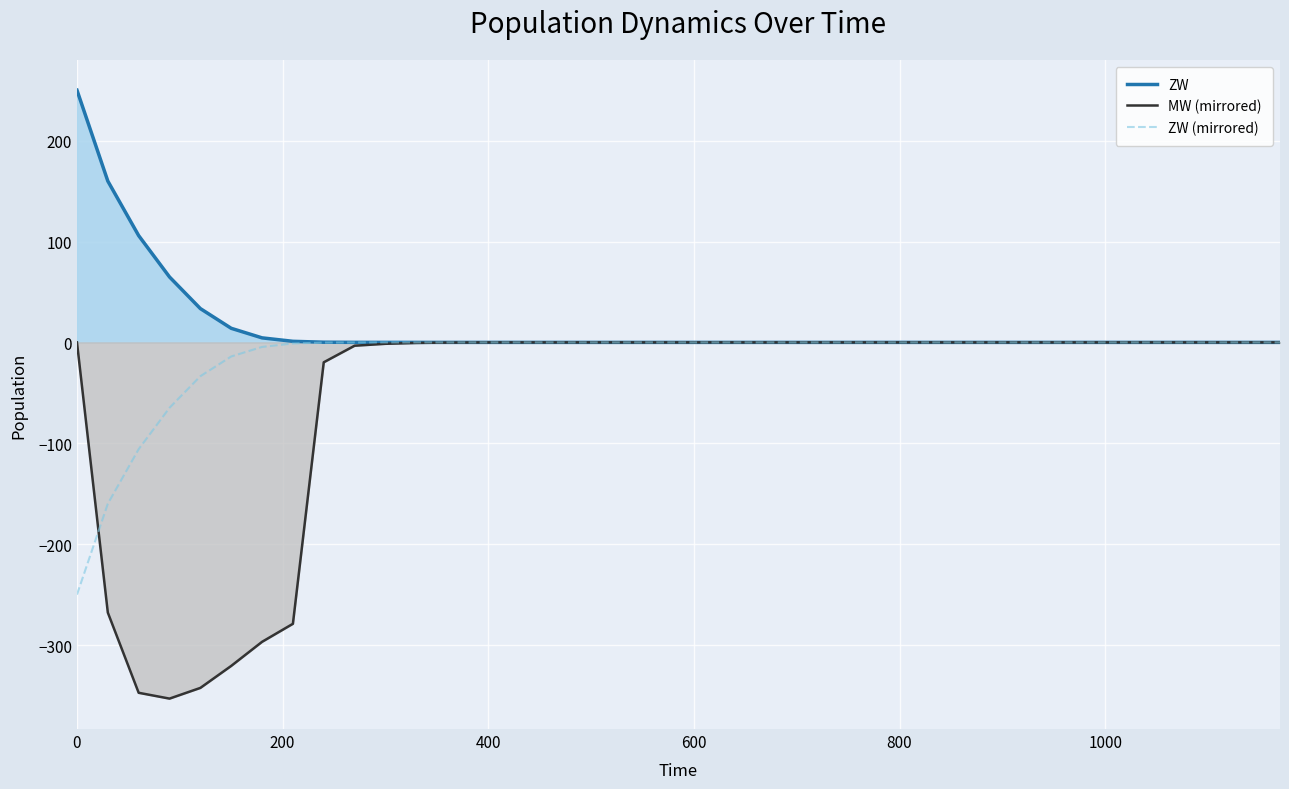

Which series changed the most between 35 and 37?

MW (mirrored)